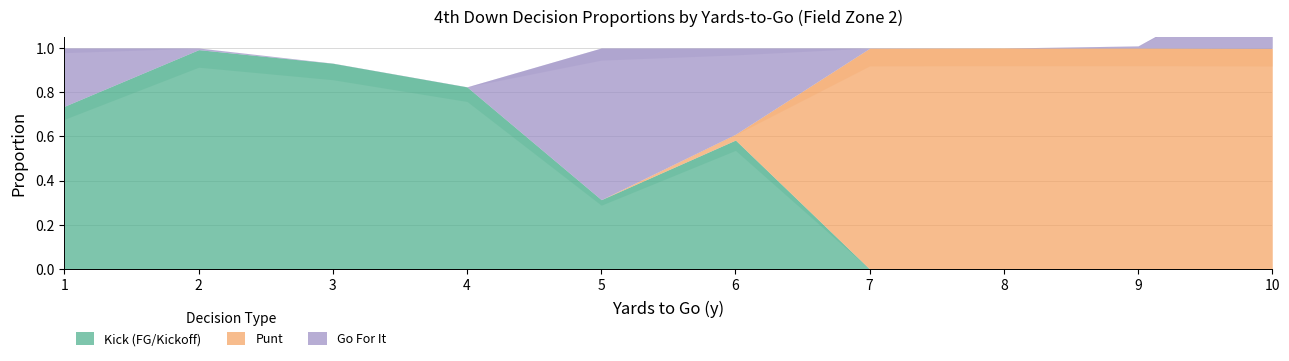

At 9, list the series in order from smallest to largest.

kick, gofor, punt